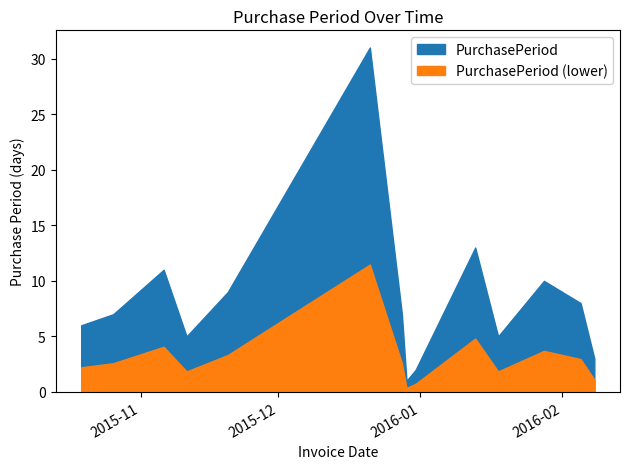

List the labels in order of value, smallest first.

2015-12-29, 2015-12-31, 2016-02-08, 2015-11-11, 2016-01-18, 2015-10-19, 2015-10-26, 2015-12-28, 2016-02-05, 2015-11-20, 2016-01-28, 2015-11-06, 2016-01-13, 2015-12-21